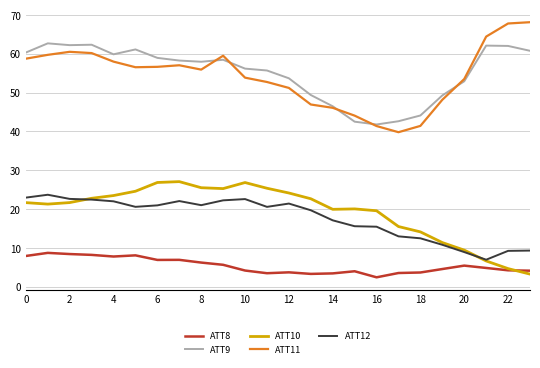

List the series in order of their peak value, lowest first.

ATT8, ATT12, ATT10, ATT9, ATT11